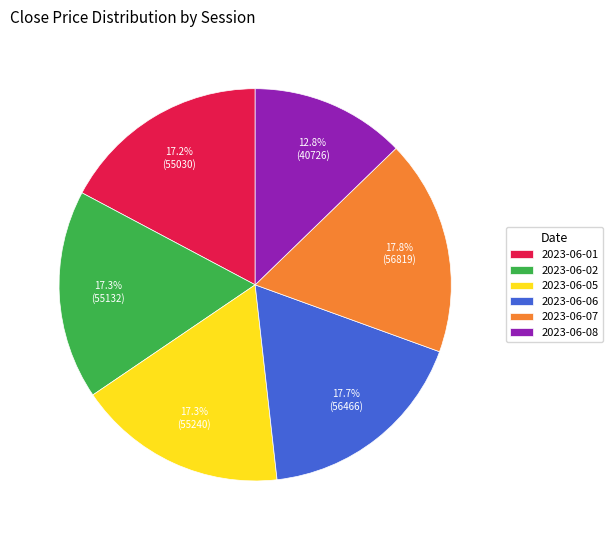

Which slice is the smallest?

2023-06-08